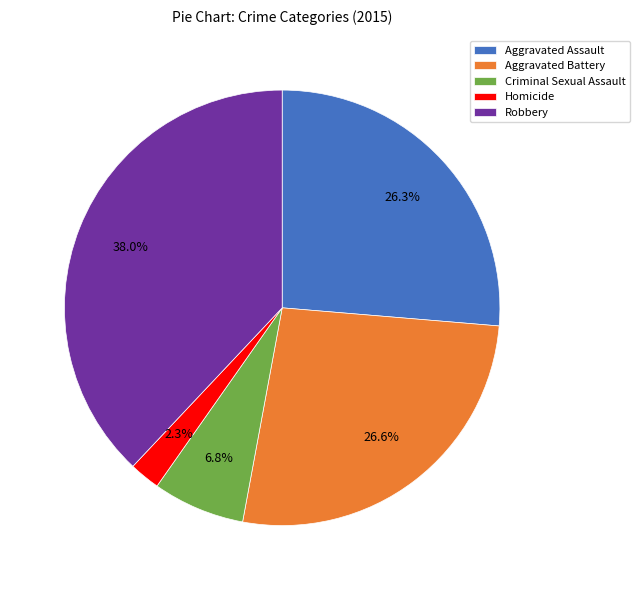

To the nearest percent, what is the combined percentage of Robbery and Aggravated Battery?

65%